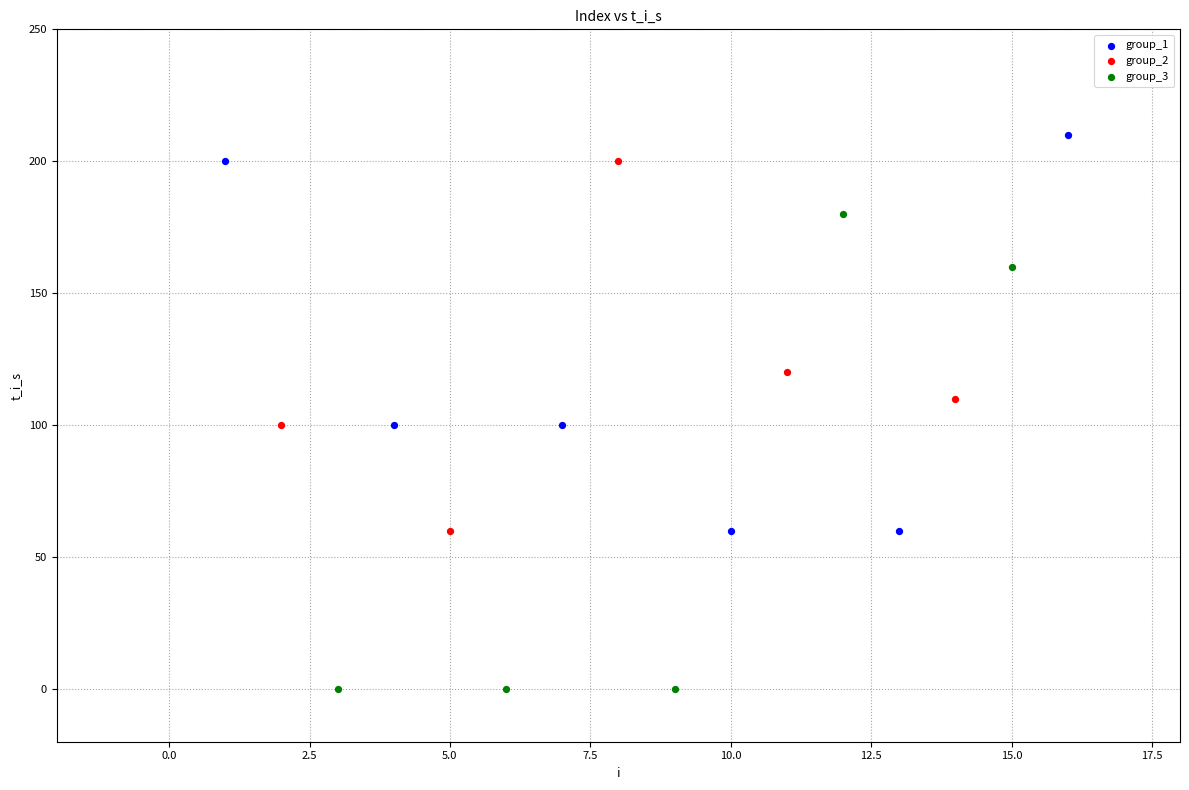

Which series has the largest Y range (max minus min)?

group_3